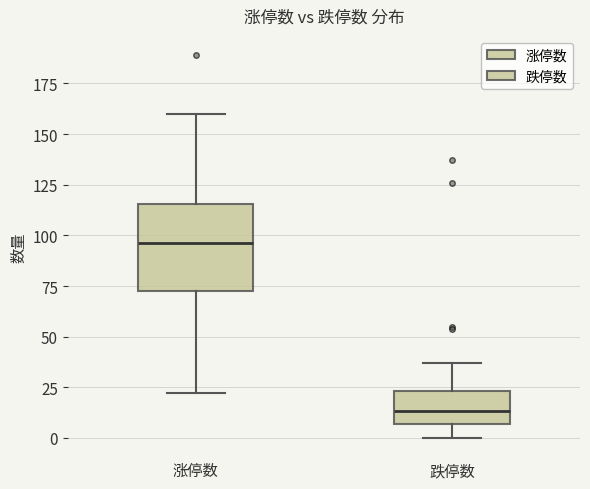

Which box has the highest median line?

涨停数